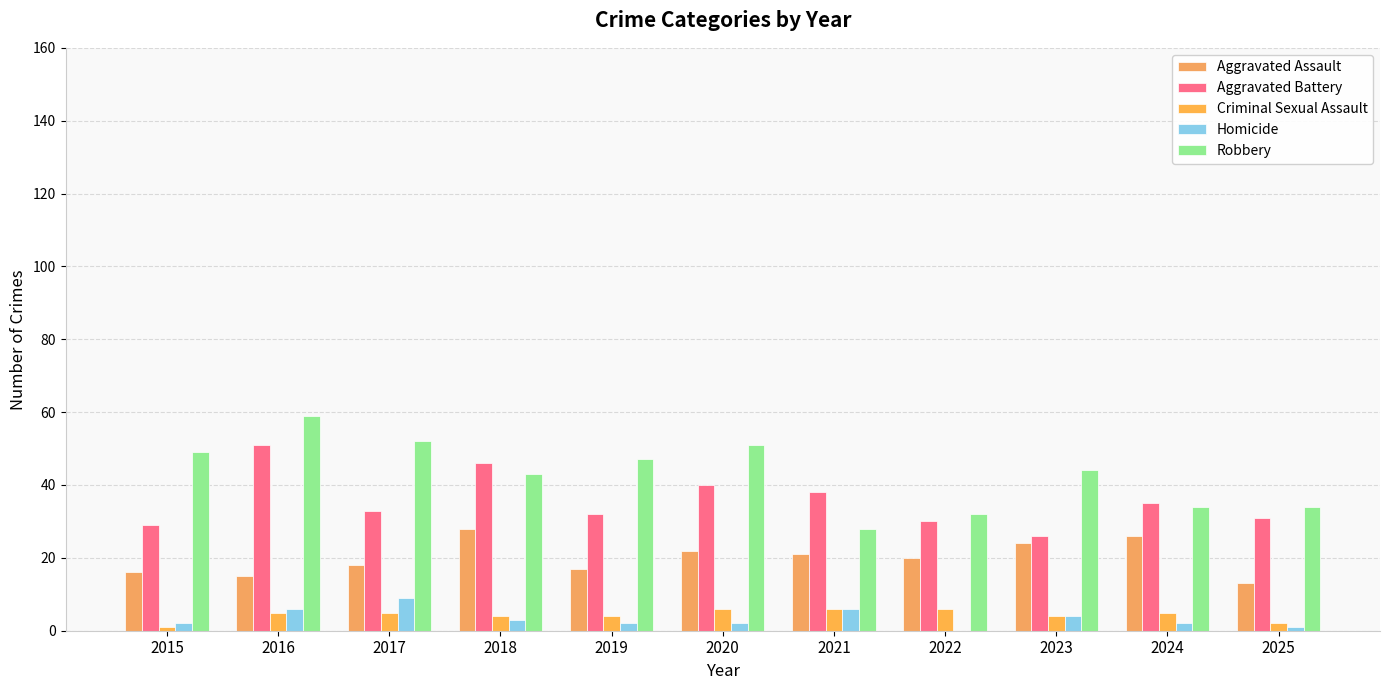

What value does the Homicide series have at 2021?

6